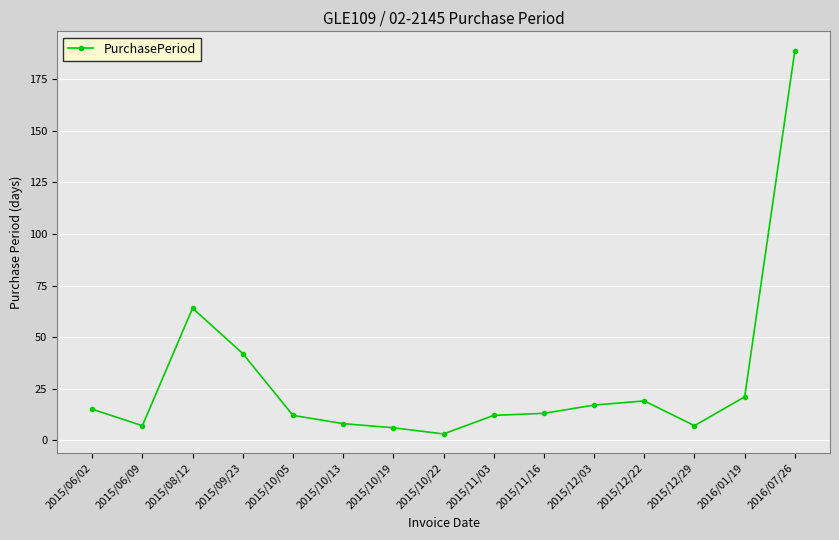

Reading right to left, transcribe all the data shown in this chart.

2016/07/26=189	2016/01/19=21	2015/12/29=7	2015/12/22=19	2015/12/03=17	2015/11/16=13	2015/11/03=12	2015/10/22=3	2015/10/19=6	2015/10/13=8	2015/10/05=12	2015/09/23=42	2015/08/12=64	2015/06/09=7	2015/06/02=15